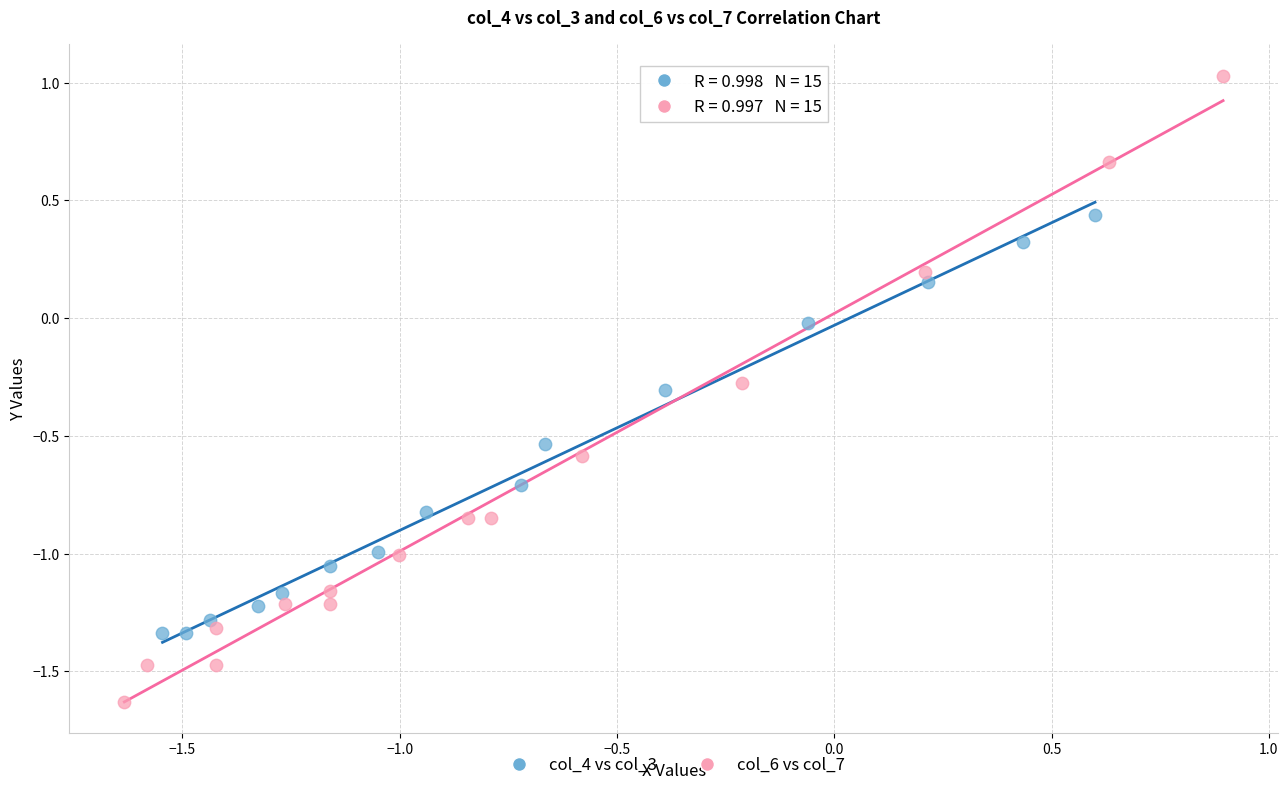

Which series contains the lowest Y value?

col_6 vs col_7